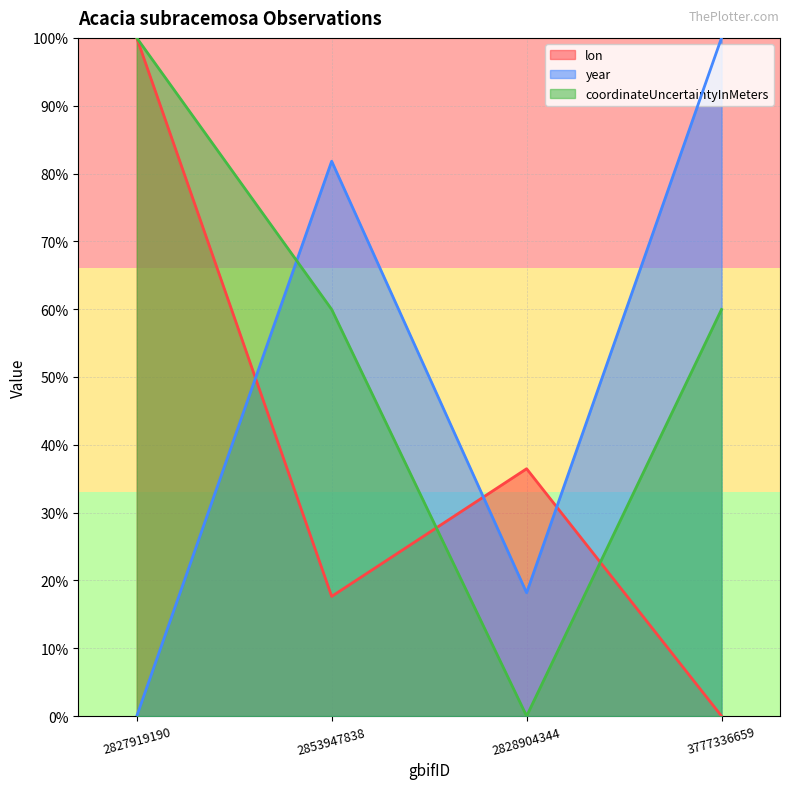

What is the highest value of the lon series?

100.0